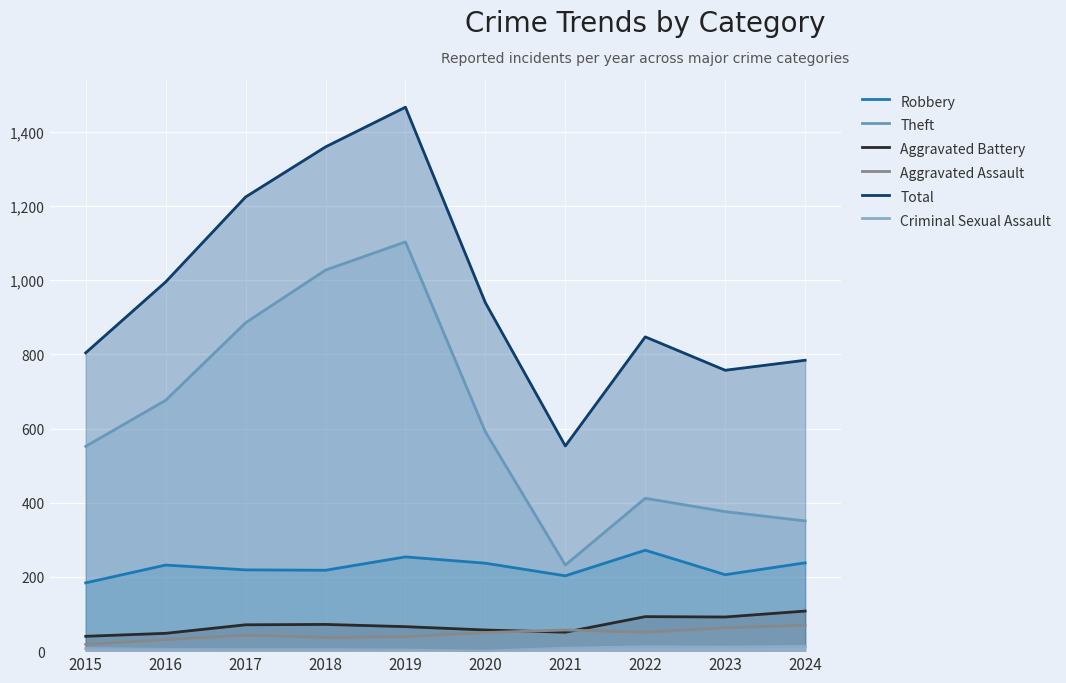

Between 2020 and 2021, which is larger?

2020